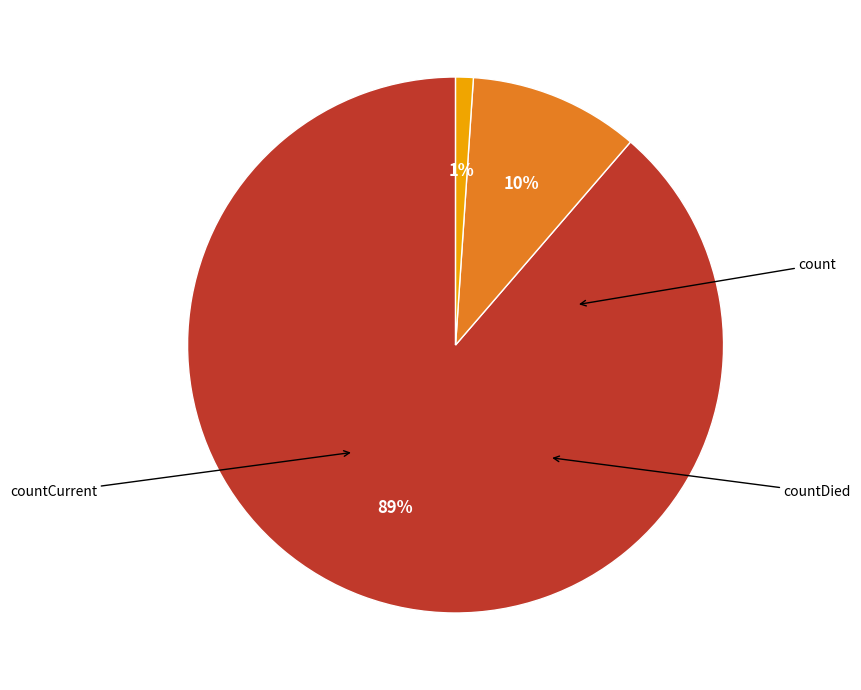

To the nearest percent, what portion does countDied represent?

10%